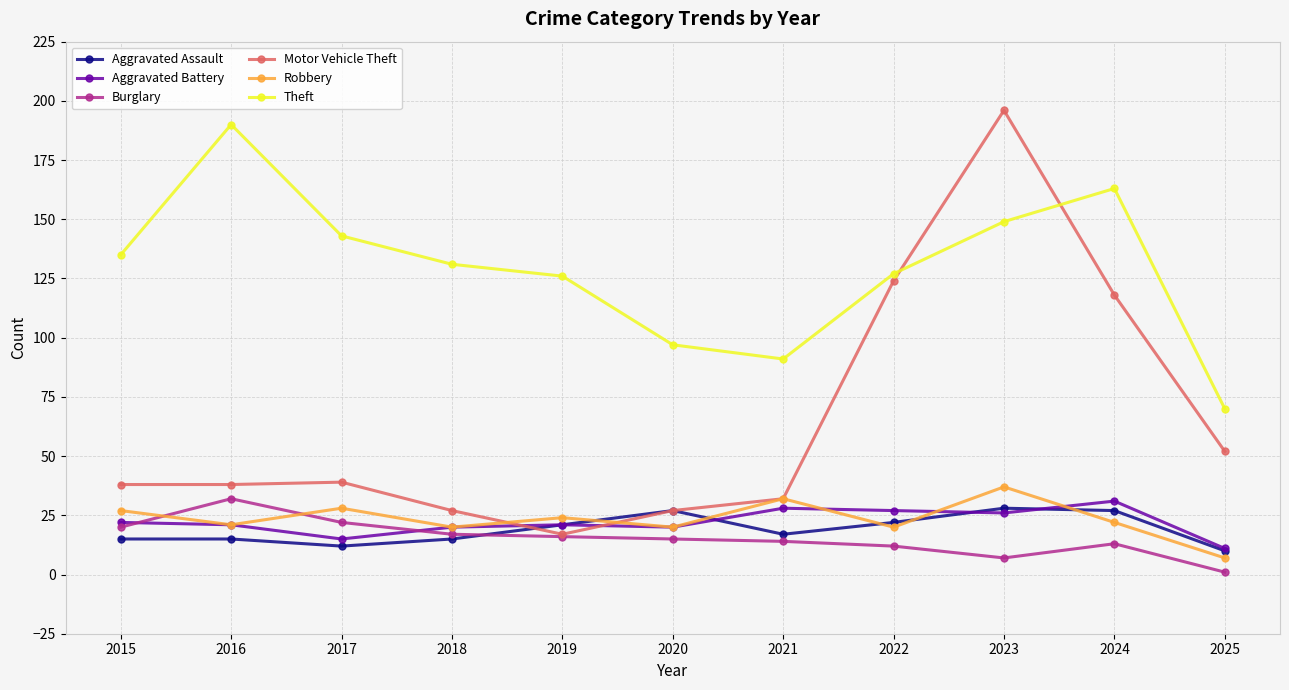

True or false: Aggravated Battery and Motor Vehicle Theft cross at least once.

True